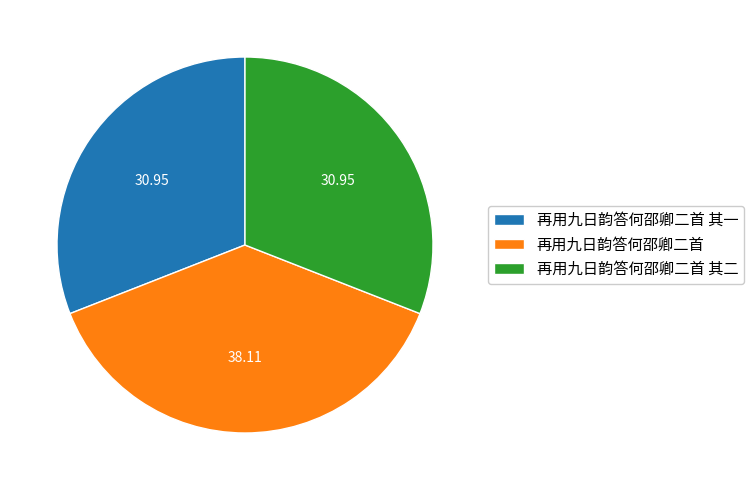

Combined, do 再用九日韵答何邵卿二首 其二 and 再用九日韵答何邵卿二首 account for over 50%?

Yes